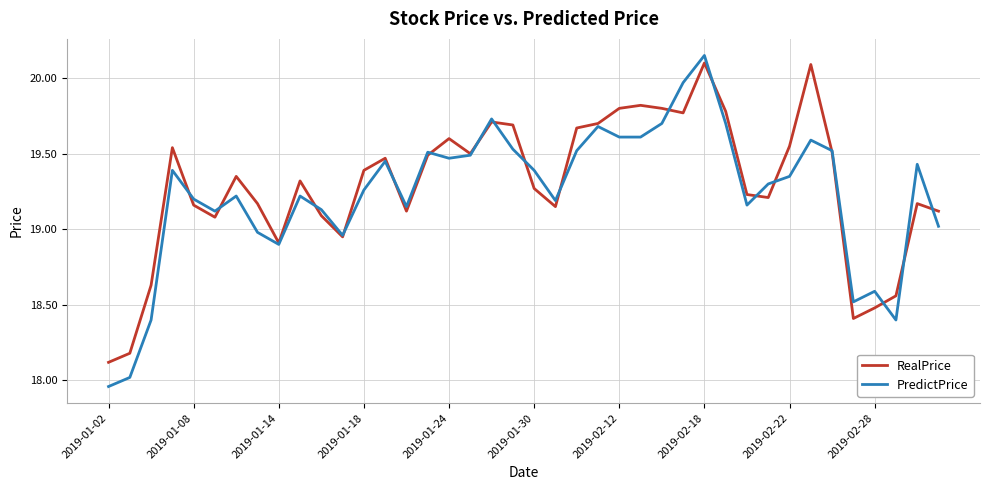

Which series has the widest spread of values?

PredictPrice